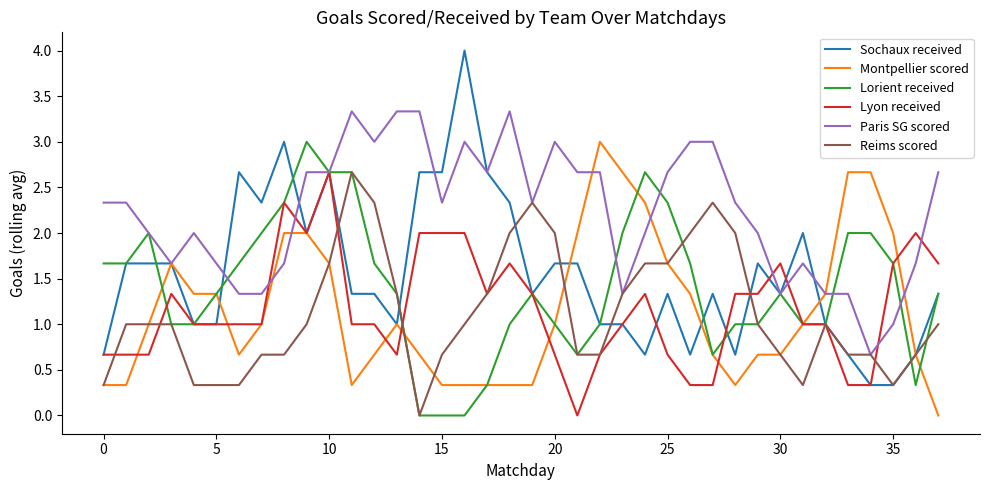

Which series has the widest spread of values?

Sochaux received